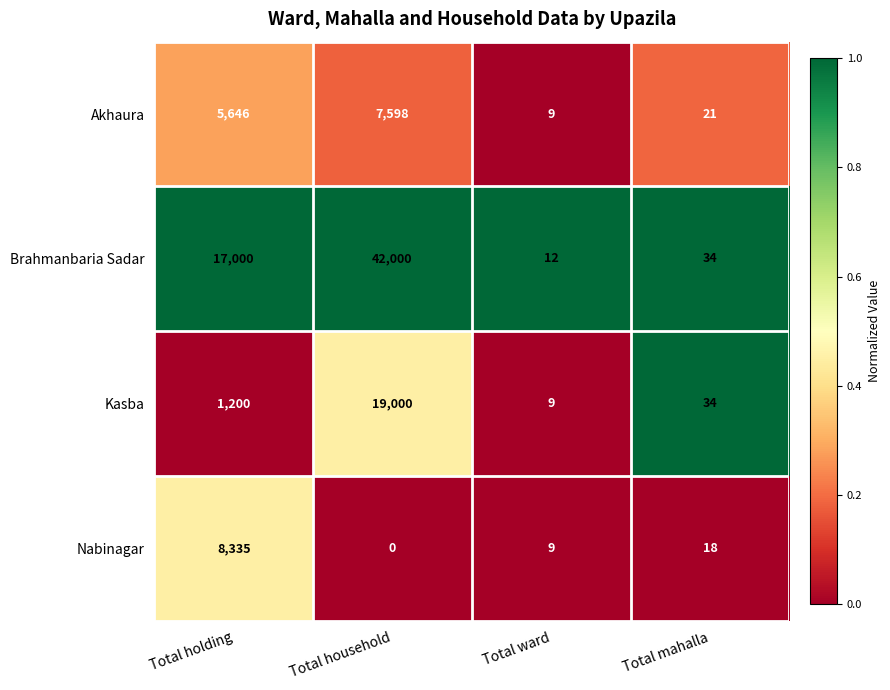

List the series in order of their peak value, highest first.

Brahmanbaria Sadar, Kasba, Nabinagar, Akhaura